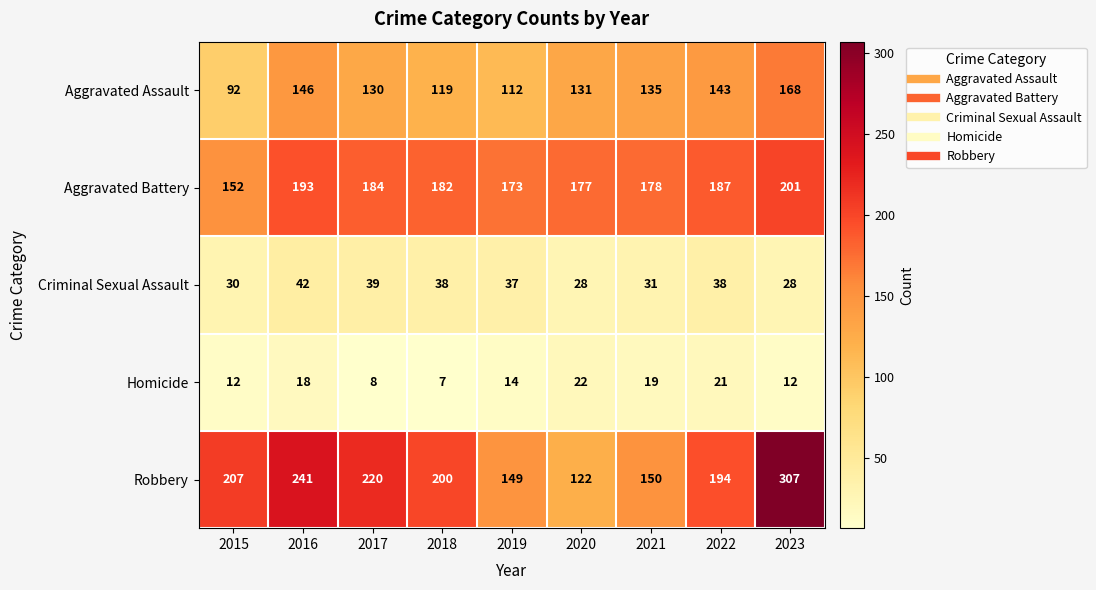

What is the average value of the Robbery series?

199